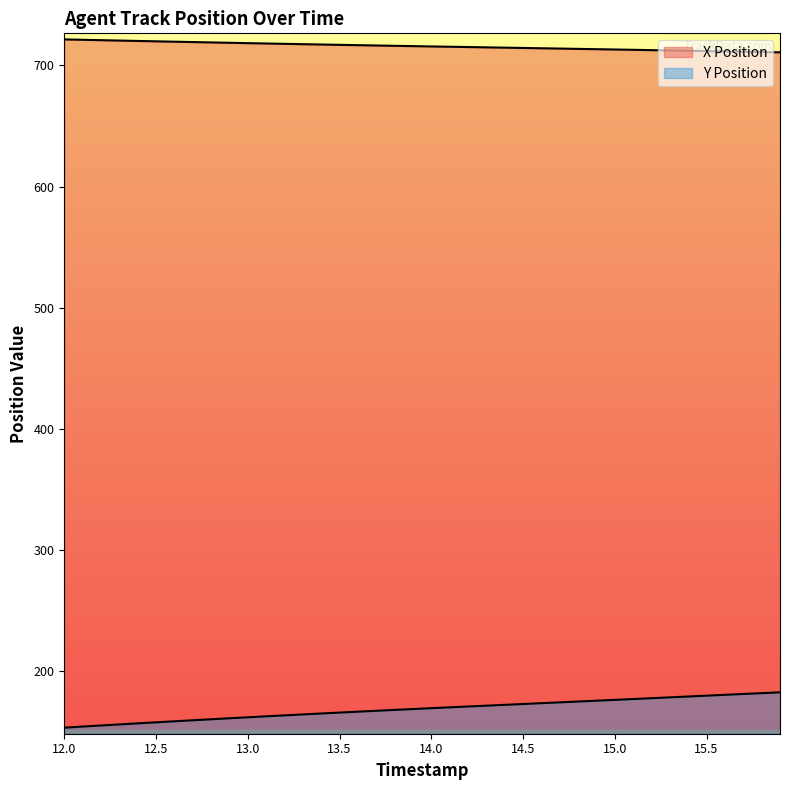

How many series are shown in this chart?

2